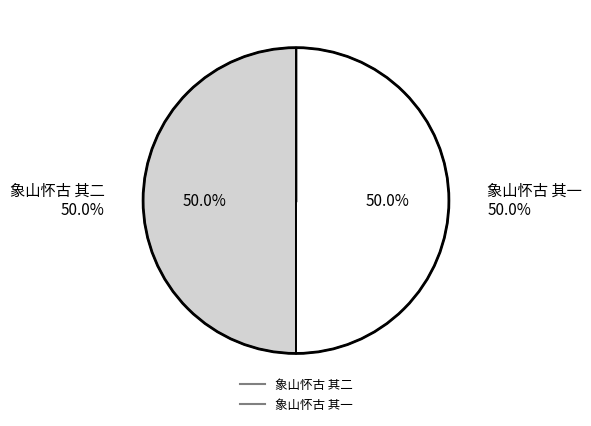

To the nearest percent, what is the combined percentage of 象山怀古 其二 and 象山怀古 其一?

100%